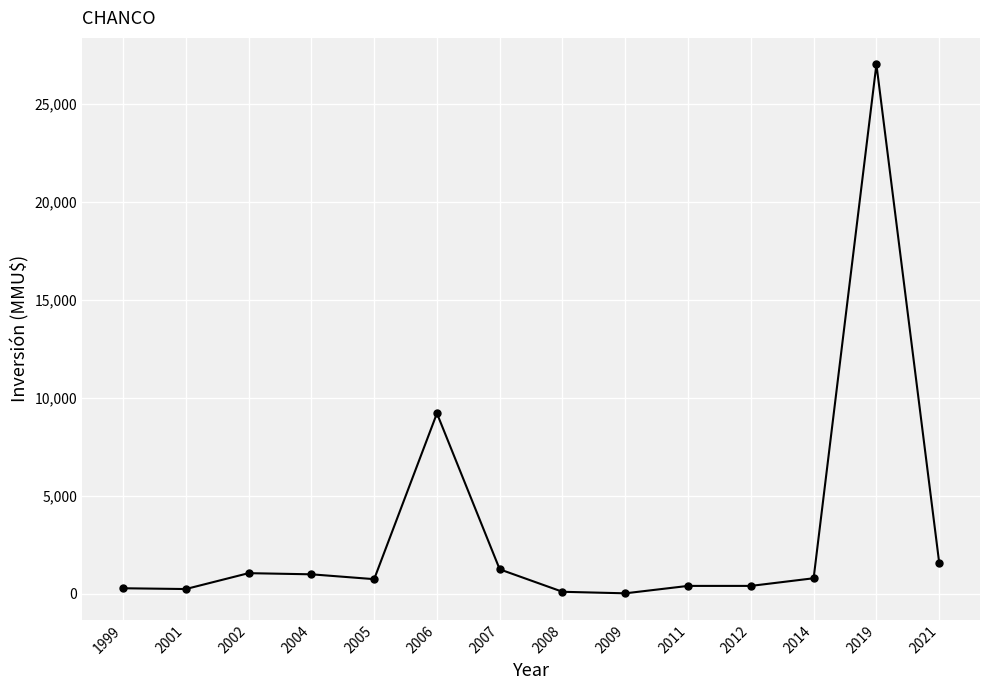

Count the number of categories in the chart.

14